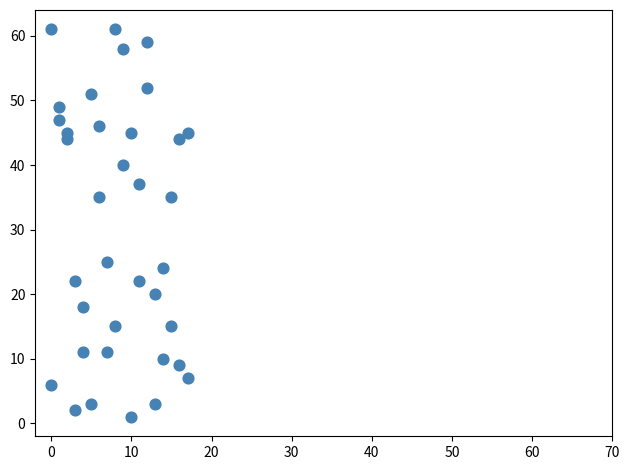

What is the range of Y values (max minus min)?

60